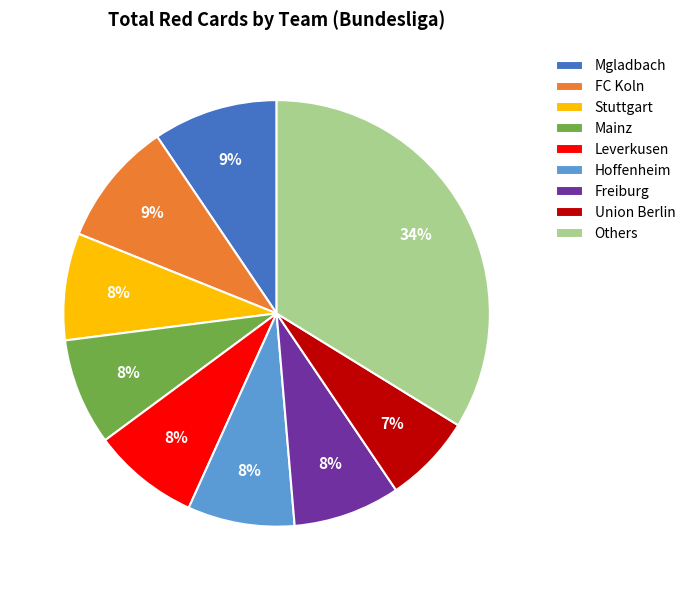

True or false: FC Koln accounts for 1% of the total.

False